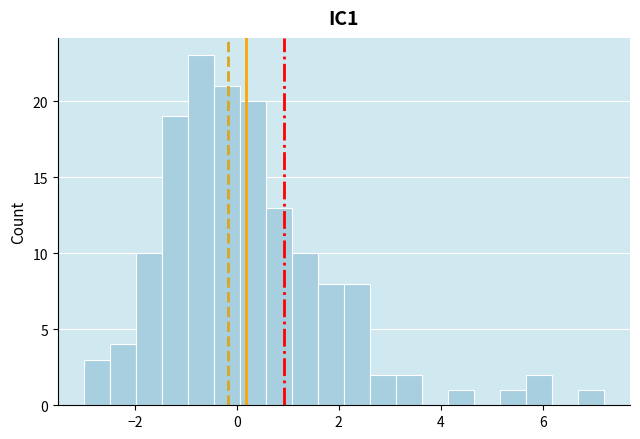

Around what value on the x-axis is the tallest bar? Give the approximate position of its centre, as read against the axis.

-0.8